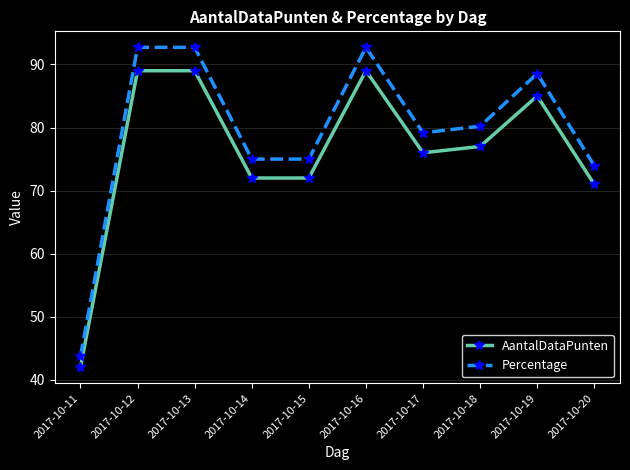

List the series in order of their peak value, lowest first.

AantalDataPunten, Percentage